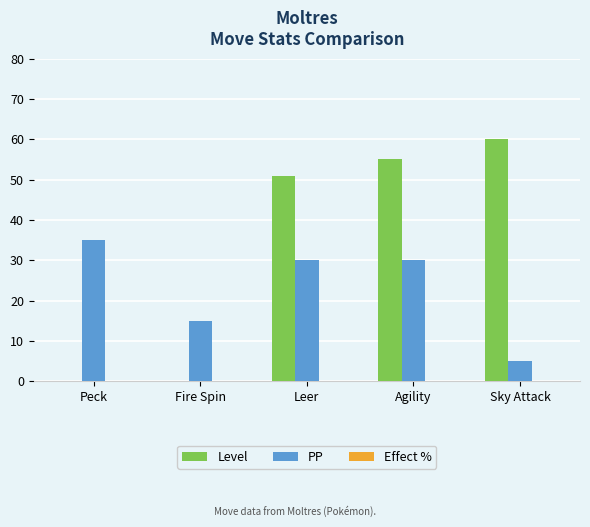

At which category is the sum across all series the highest?

Agility